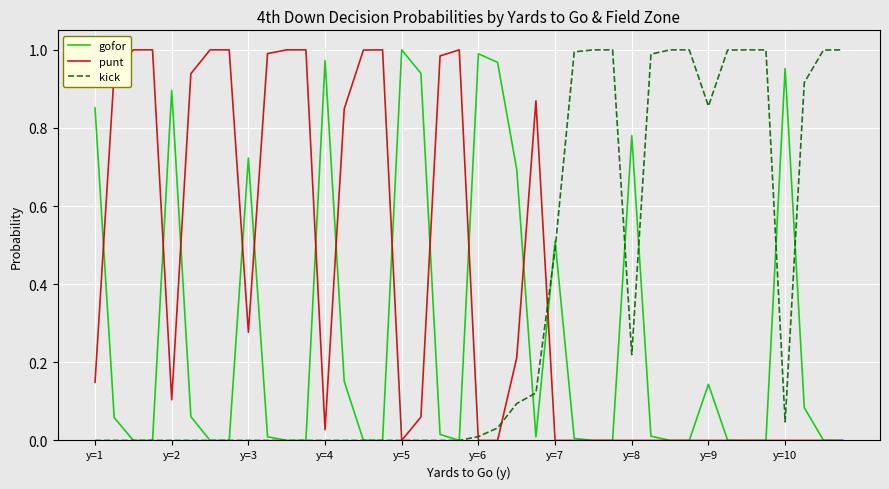

List the series in order of their overall mean, highest first.

punt, kick, gofor